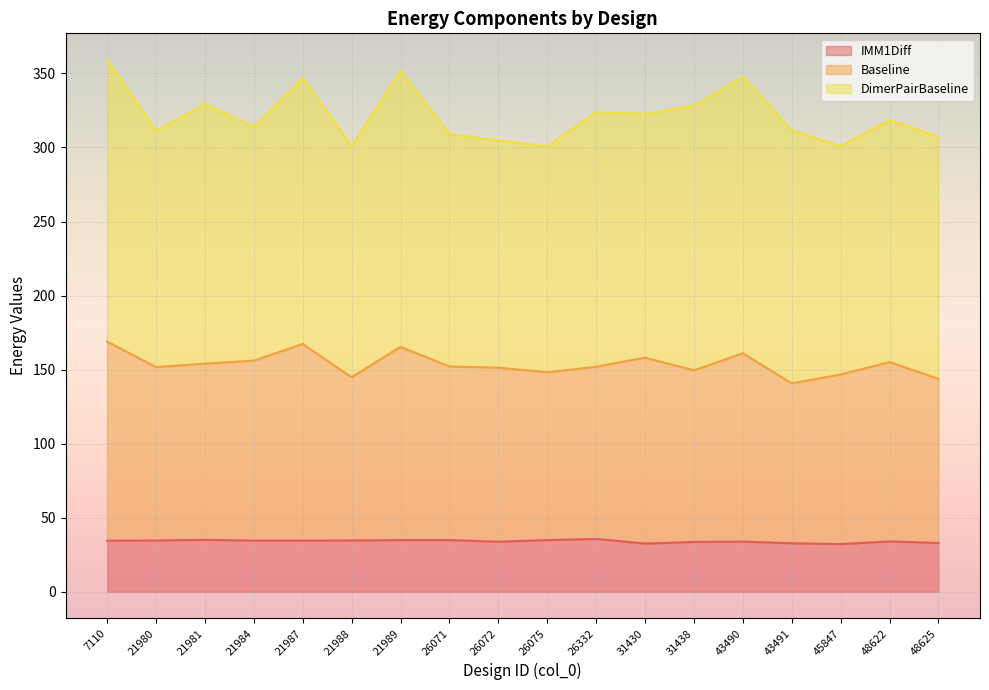

What is the total value across all series at 21980?

311.3